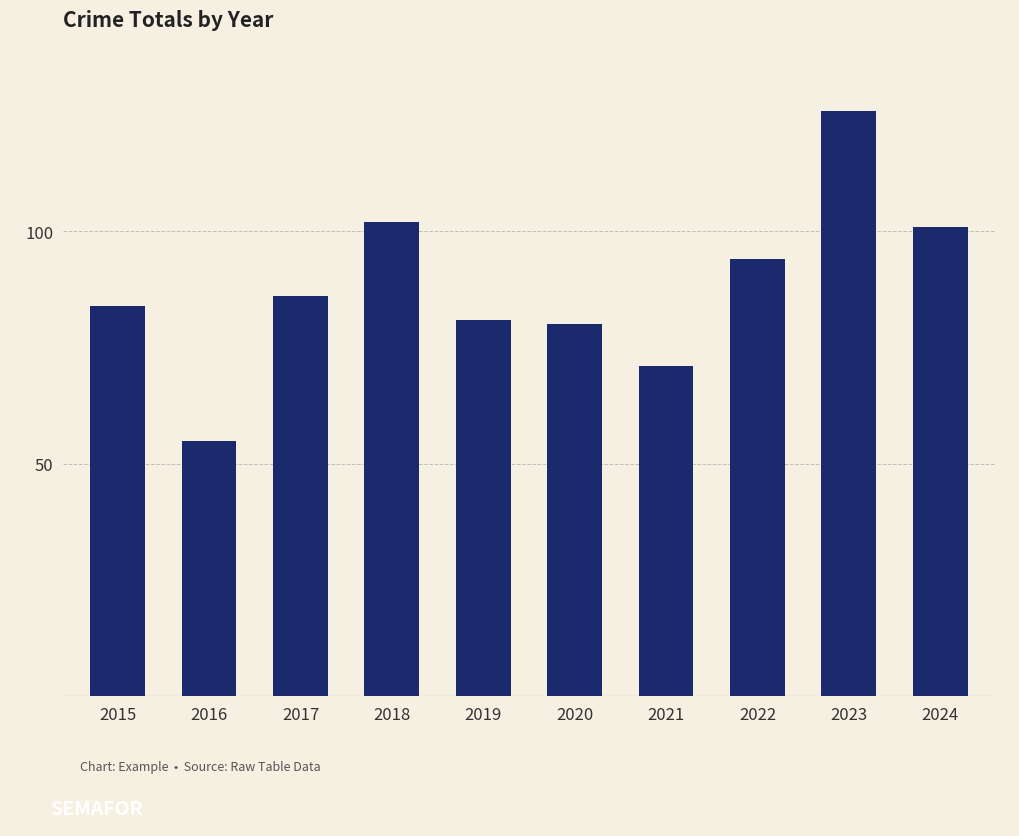

Which has a higher value, 2017 or 2024?

2024